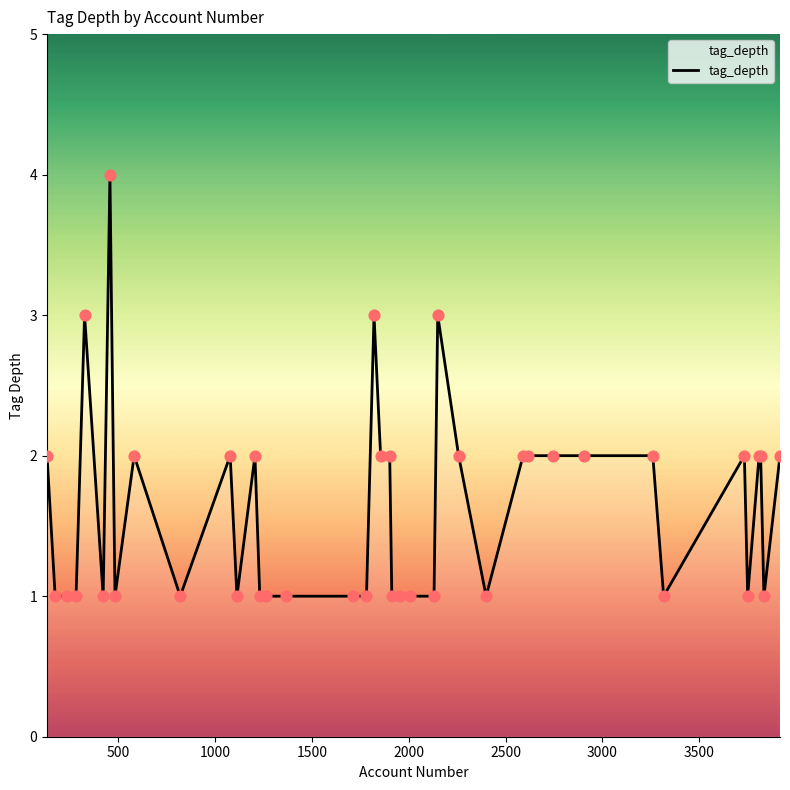

What is the difference between the maximum and minimum values?

3